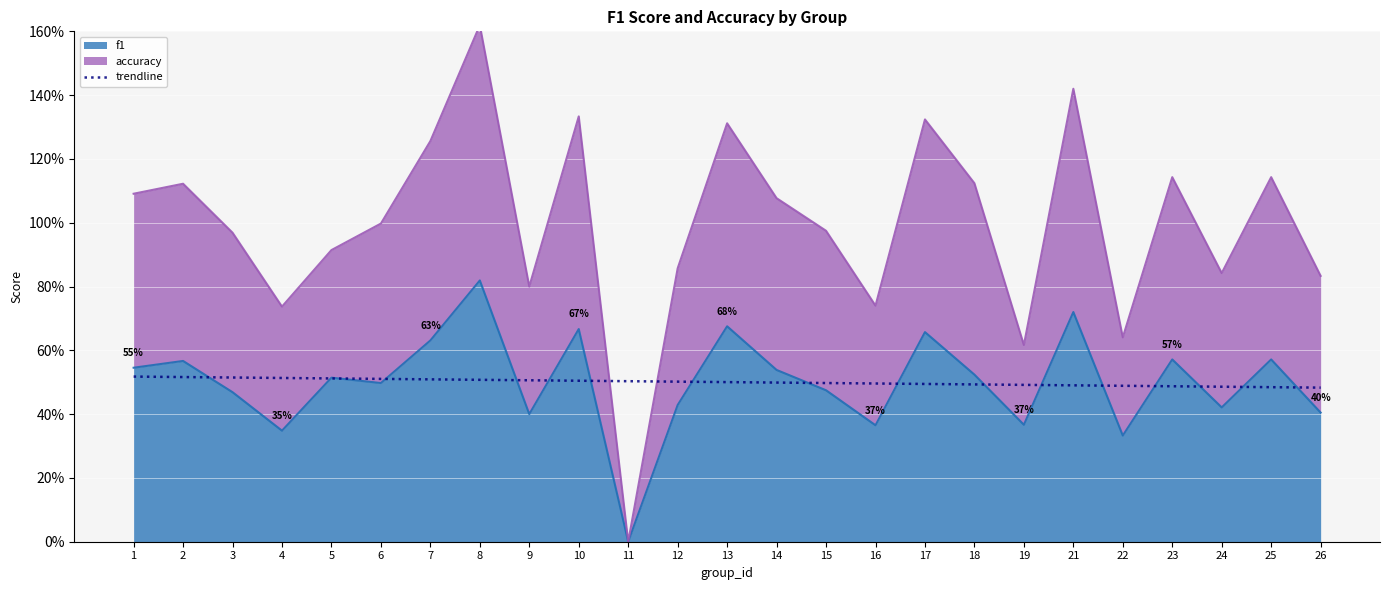

True or false: the data has more than 1 interior local peaks.

False